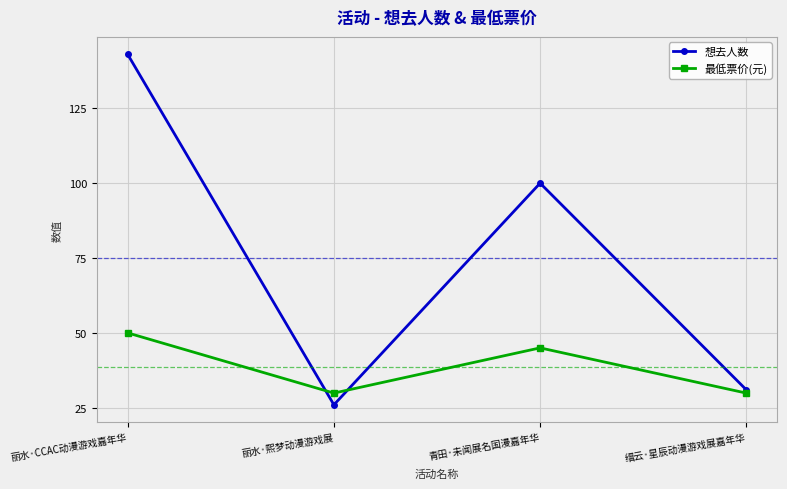

Which category has the highest value in the 想去人数 series?

丽水·CCAC动漫游戏嘉年华